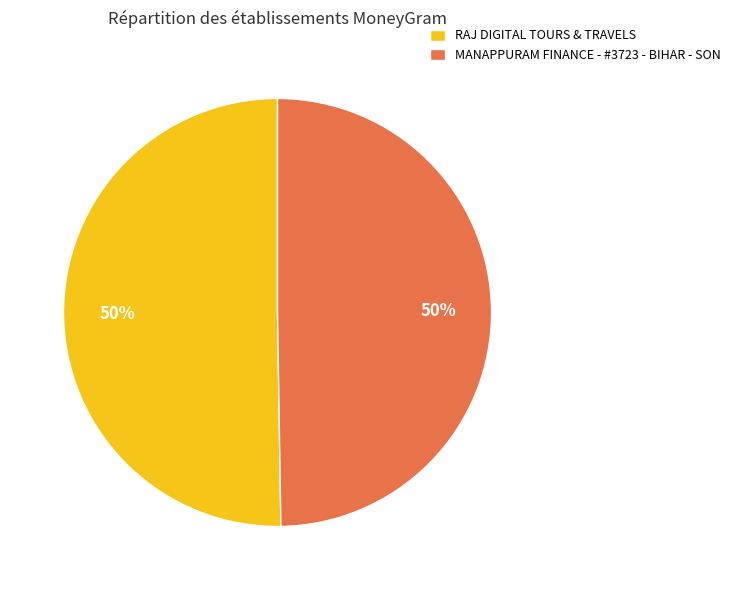

The RAJ DIGITAL TOURS & TRAVELS slice represents 50% of the pie. True or false?

True